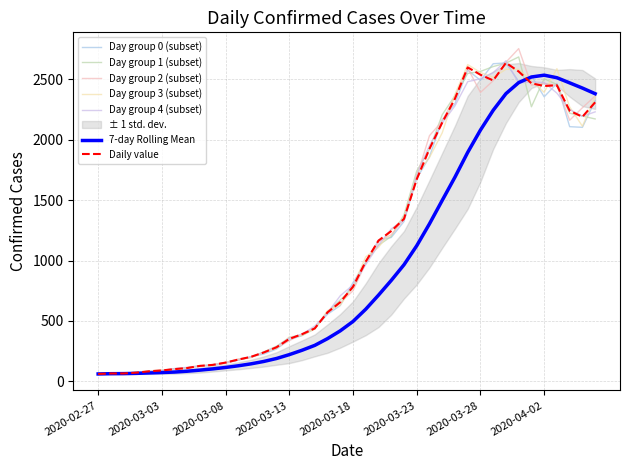

Reading right to left, extract all data points from this chart.

2310	2190	2240	2451	2445	2467	2565	2637	2491	2538	2599	2340	2142	1925	1673	1345	1244	1165	992	783	655	571	438	390	351	282	239	203	180	155	136	128	110	101	90	83	72	65	65	61